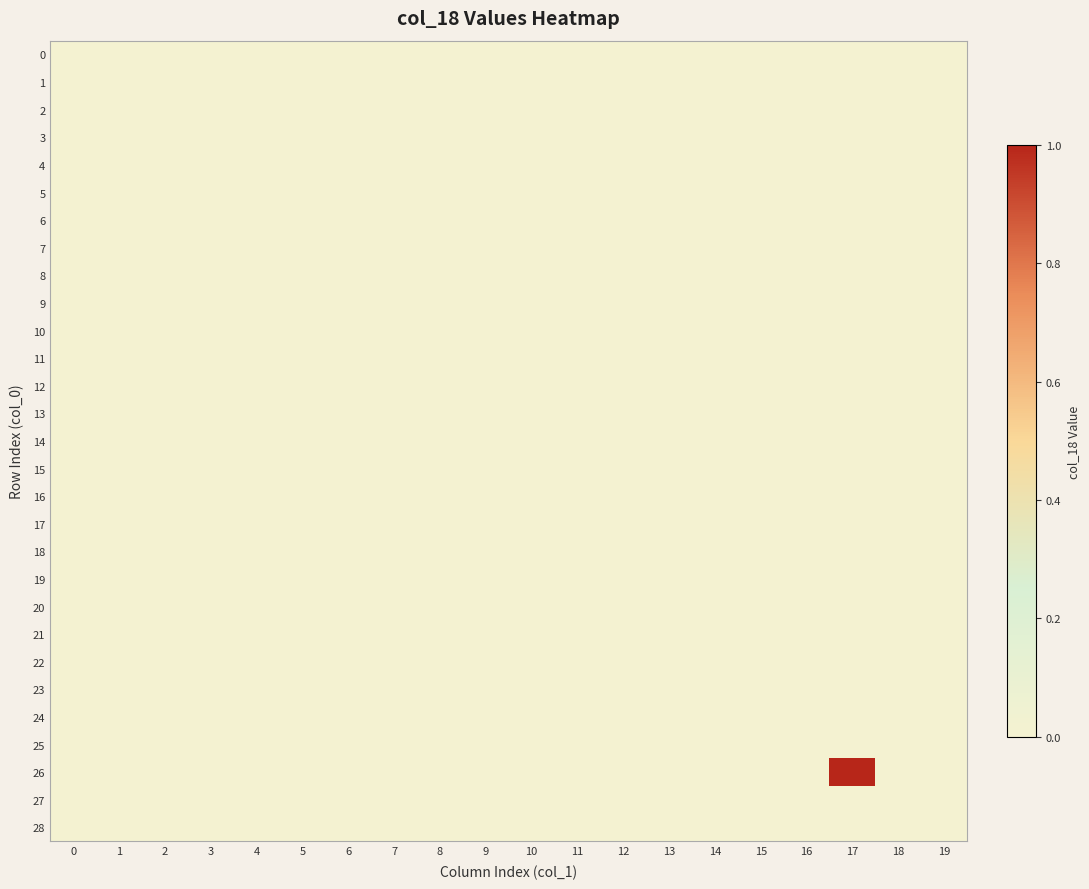

Rank the series at 17 from highest to lowest value.

row_26, row_0, row_1, row_2, row_3, row_4, row_5, row_6, row_7, row_8, row_9, row_10, row_11, row_12, row_13, row_14, row_15, row_16, row_17, row_18, row_19, row_20, row_21, row_22, row_23, row_24, row_25, row_27, row_28